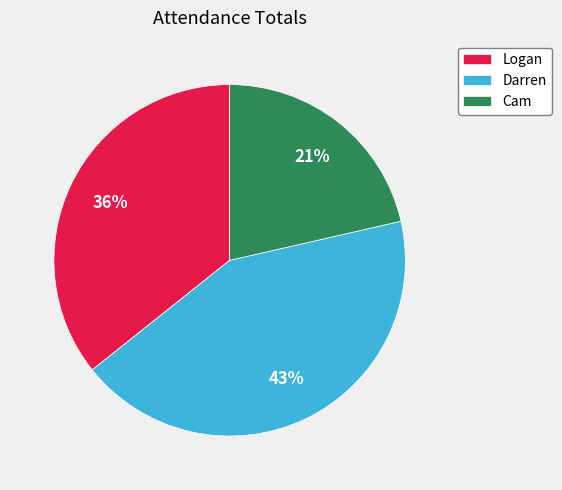

What is the largest slice in the pie chart?

Darren